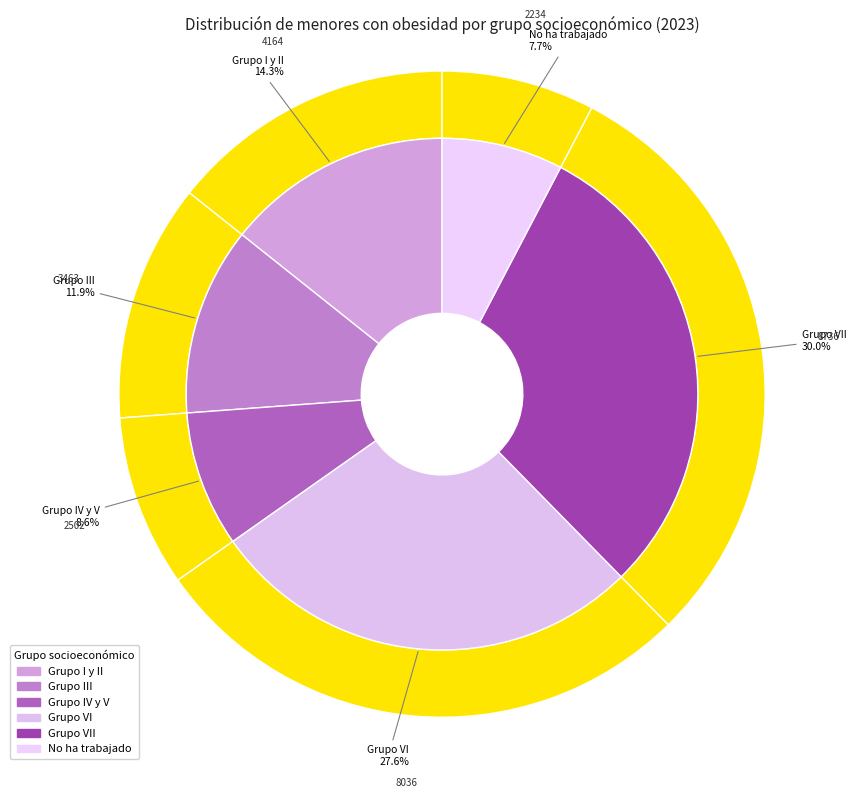

The Grupo IV y V slice represents 20% of the pie. True or false?

False